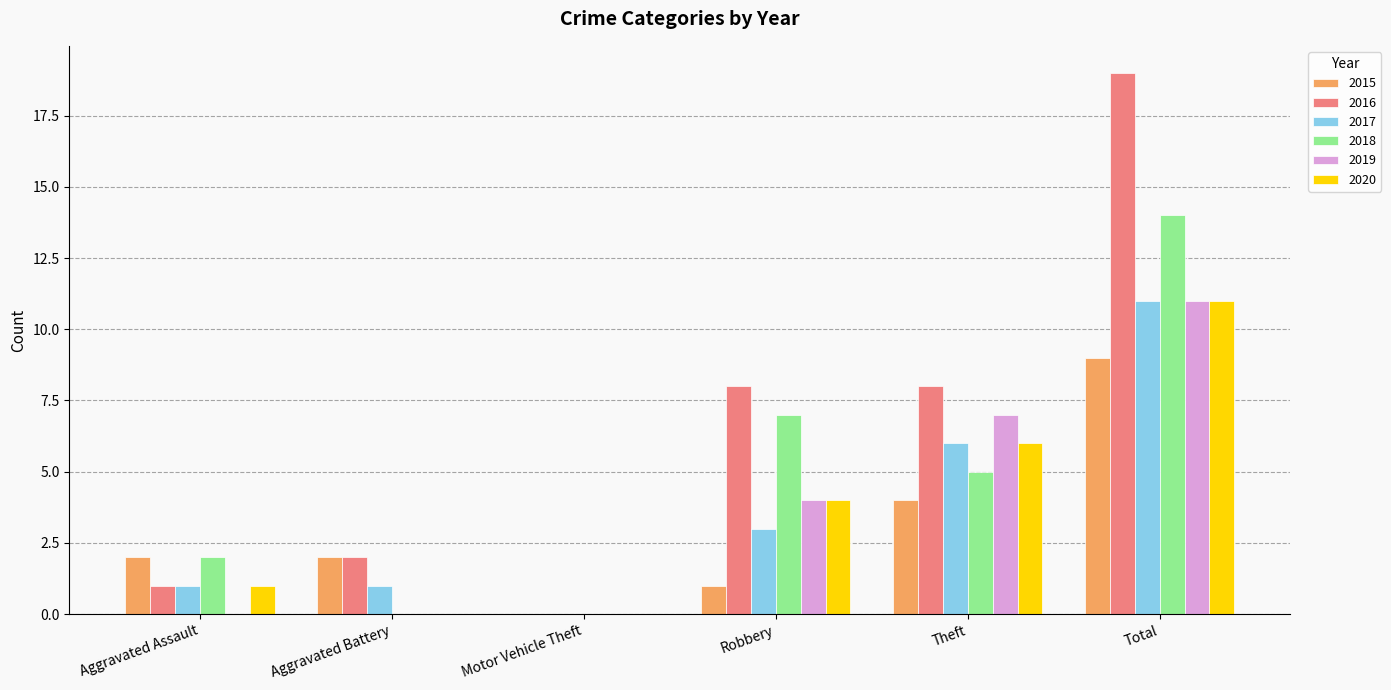

At which label is 2018 closest to 7?

Robbery